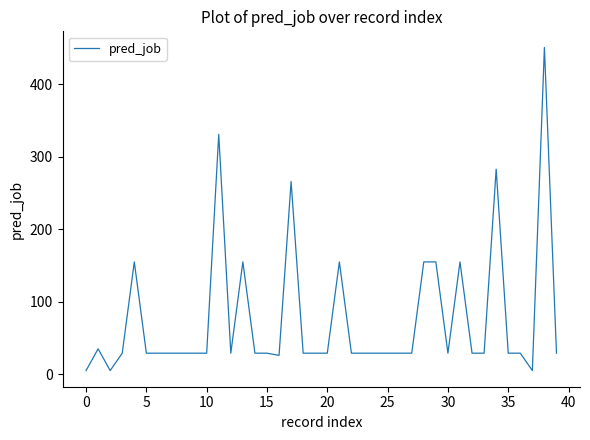

What is the average value?

77